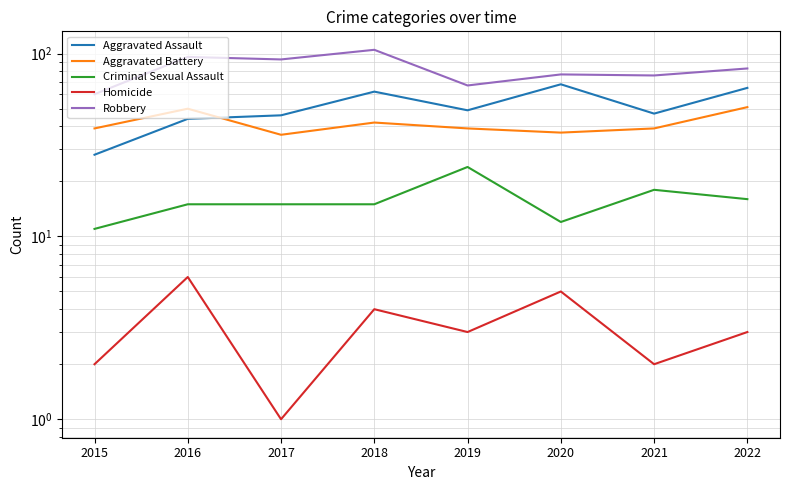

Count the Homicide values in the range 2 to 5.

6